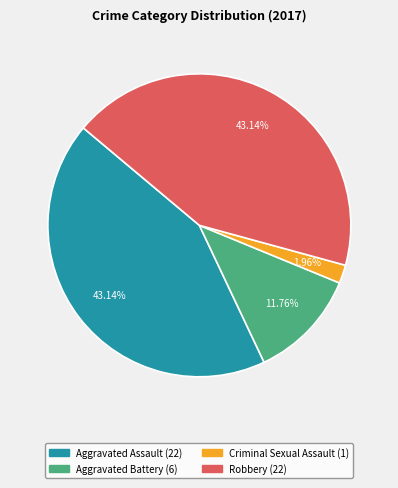

To the nearest percent, what is the difference between the Criminal Sexual Assault and Robbery slice percentages?

41%